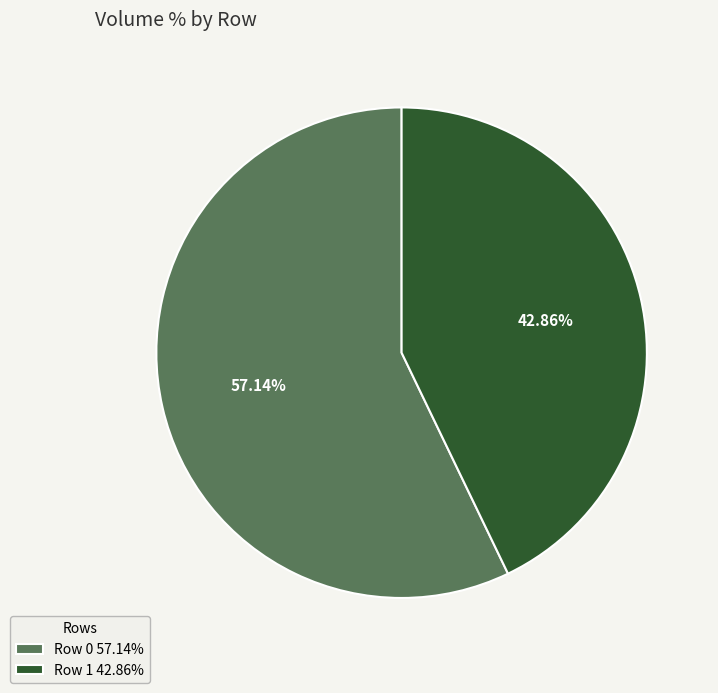

What is the smallest slice in the pie chart?

Row 1